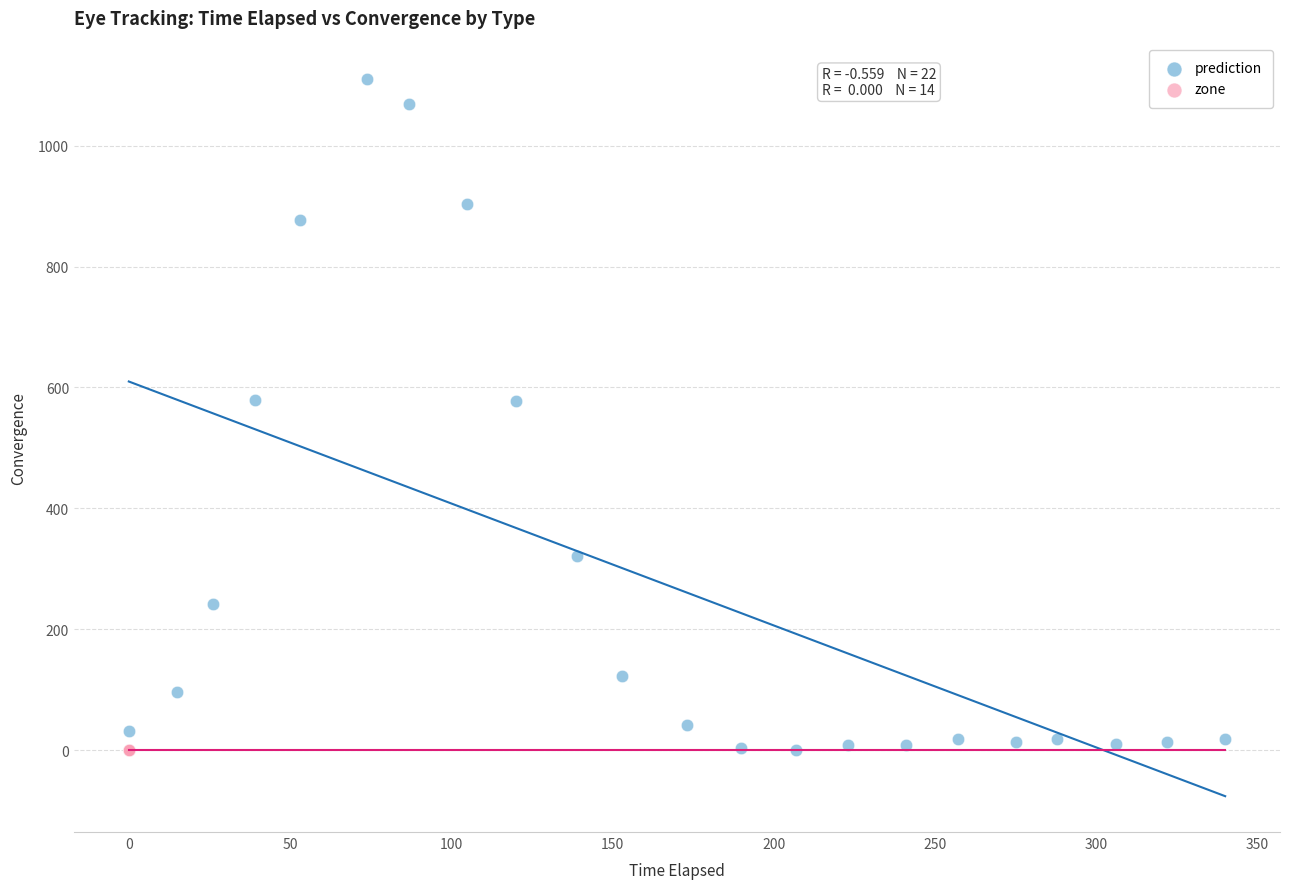

Which series reaches the maximum Y coordinate?

prediction